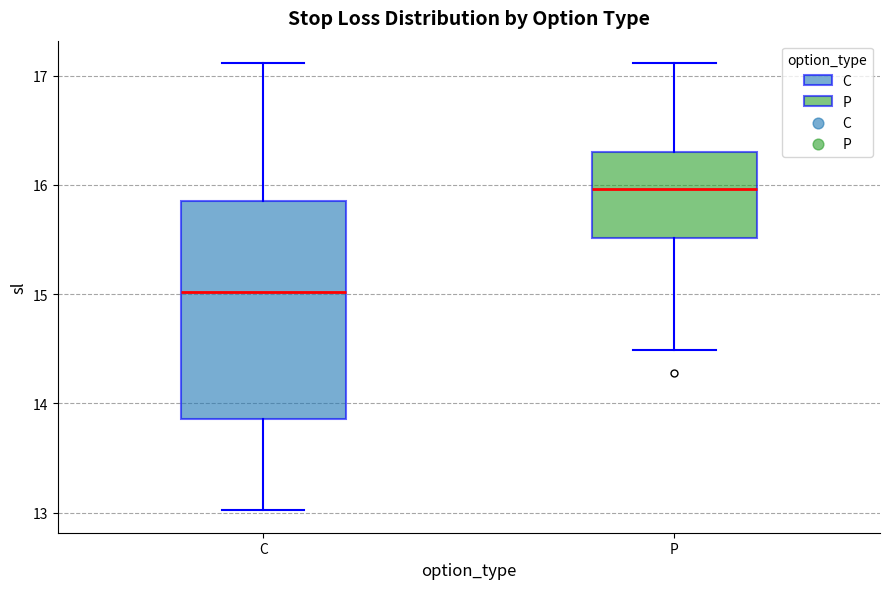

Reading left to right, transcribe this box plot: for each box, give where its median line is, the range the box spans, and where its two whiskers end, as read against the y-axis. The values are not printed on the chart, so give them approximately, as read against the axis.

C: median 15.0, box 13.9 to 15.9, whiskers 13.0 to 17.1
P: median 16.0, box 15.5 to 16.3, whiskers 14.5 to 17.1